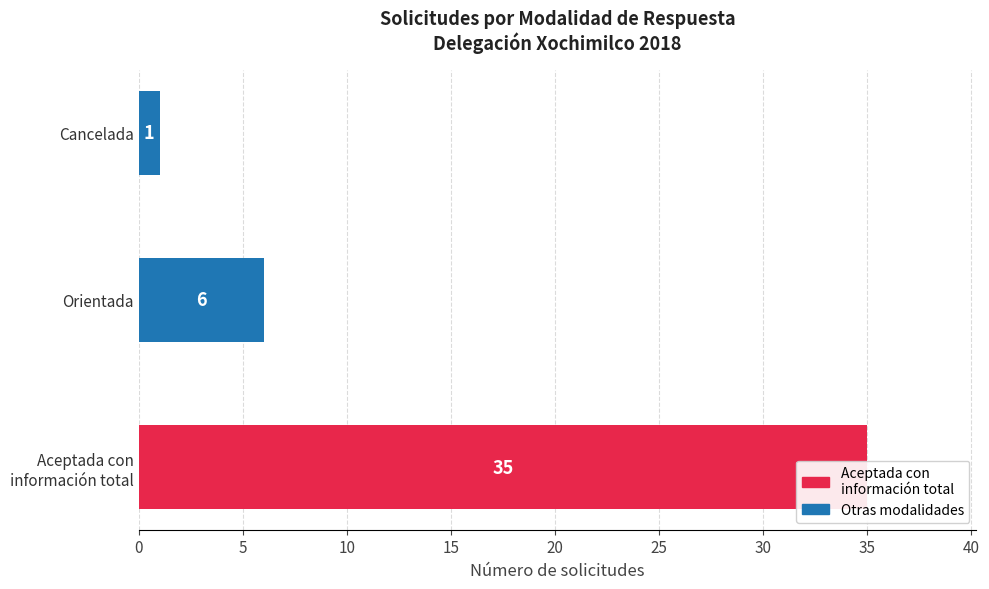

What is the average value?

14